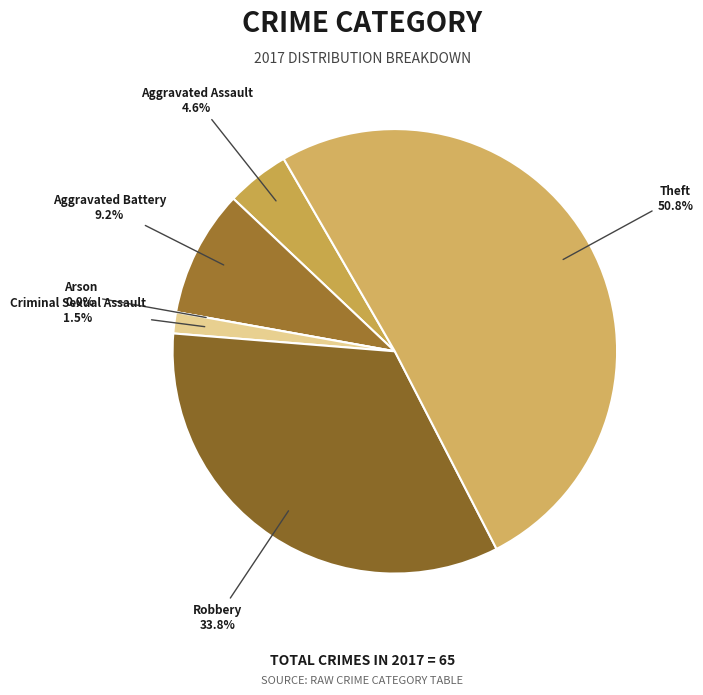

What percentage do Aggravated Assault and Robbery together represent?

38.5%